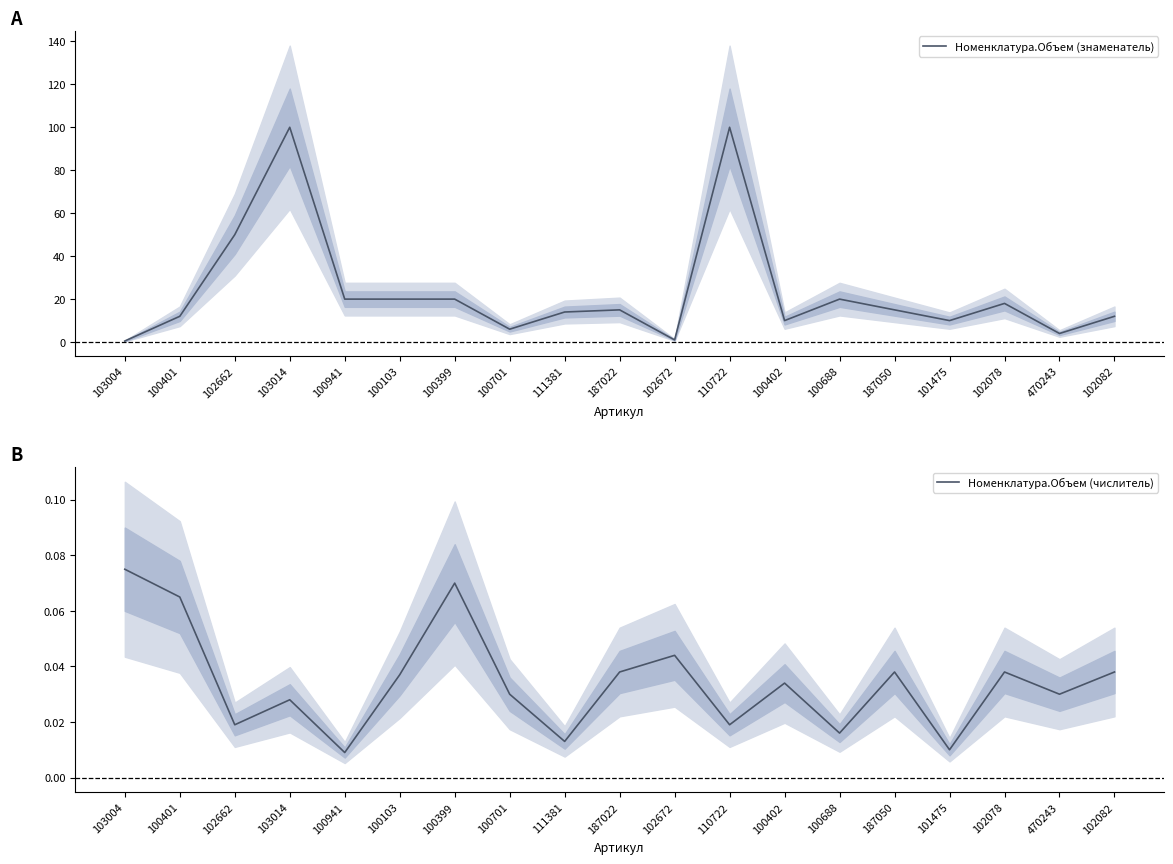

What is the difference between the highest and lowest values at 102082?

12.0